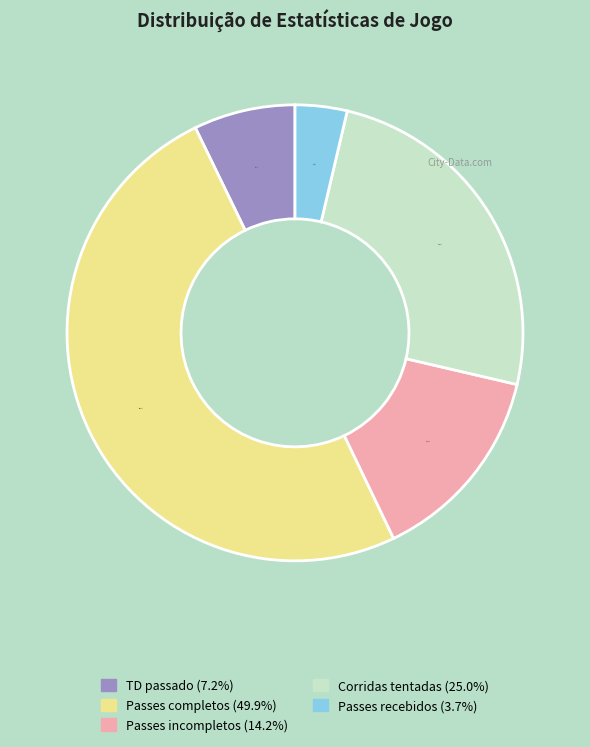

Which category has the biggest portion of the pie?

Passes completos